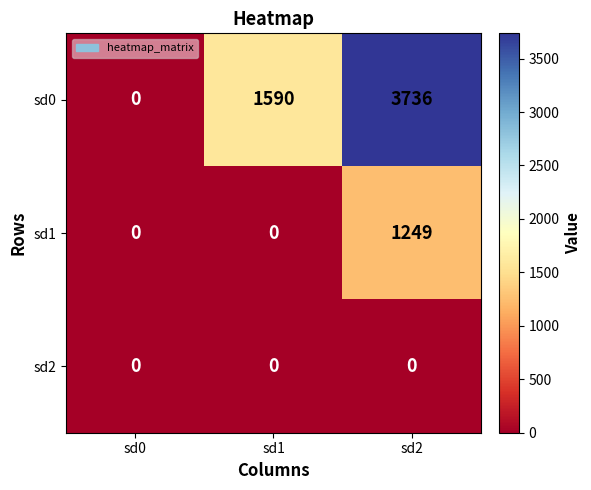

List the series in order of their peak value, highest first.

sd0, sd1, sd2